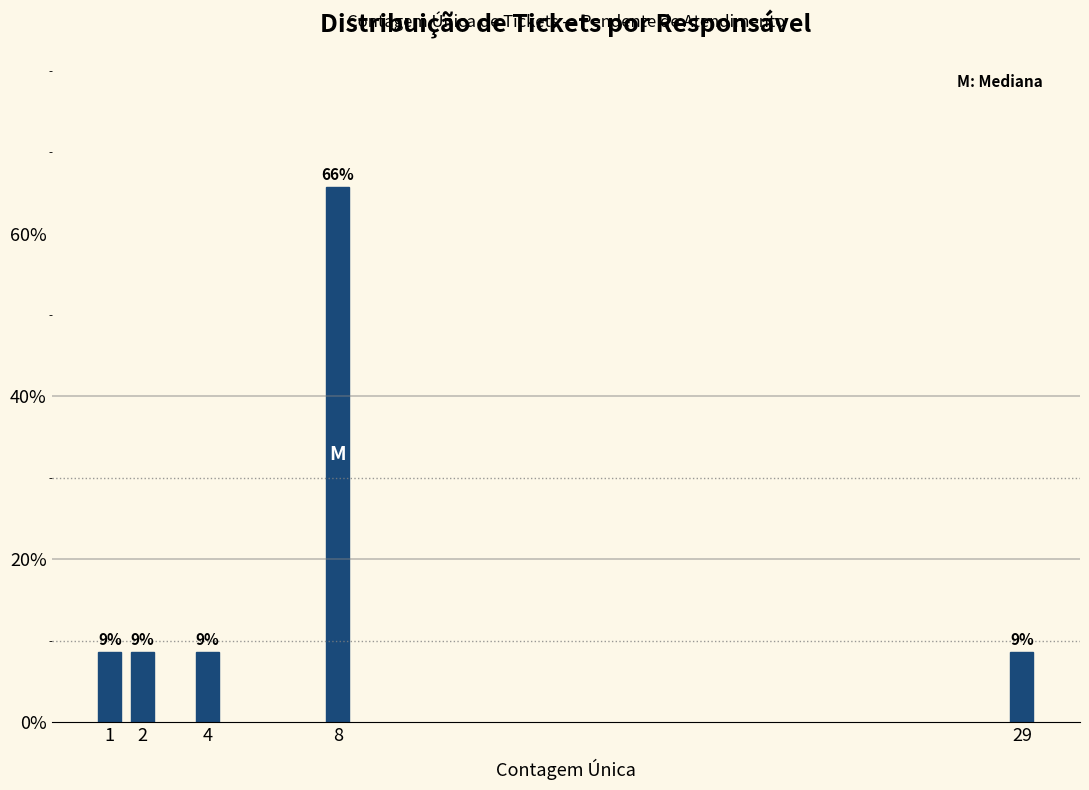

Does the chart contain any negative values?

No